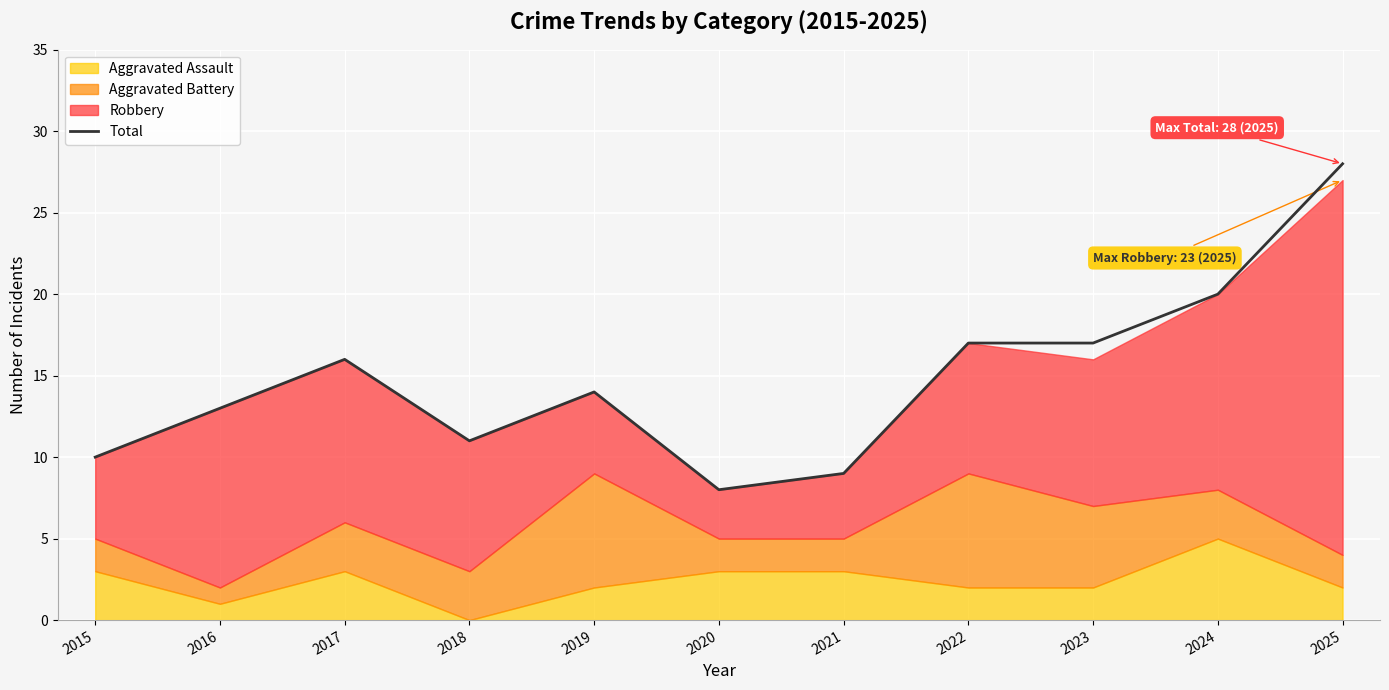

Which label corresponds to the largest value in the chart?

2025